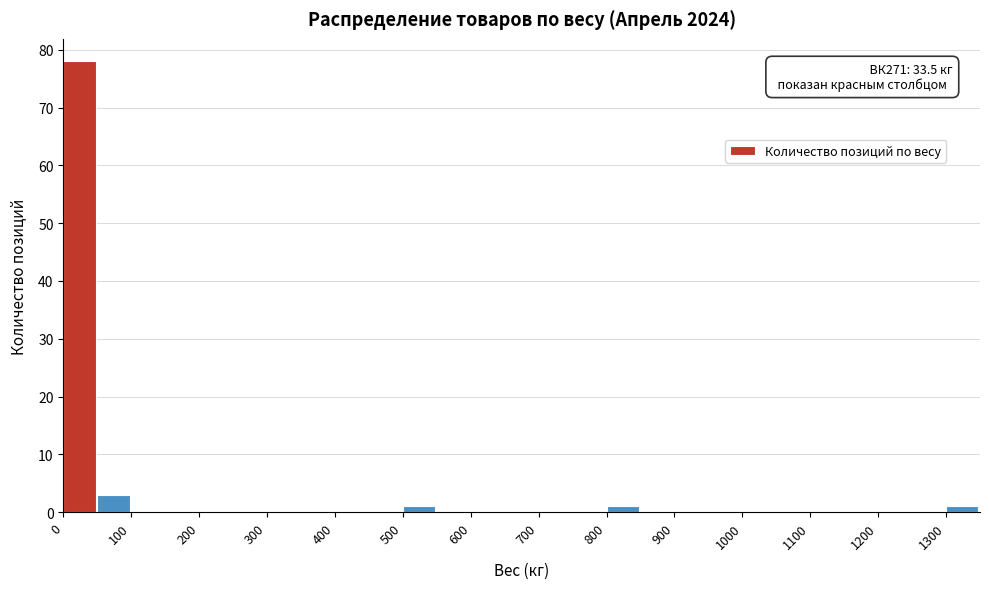

Which range on the x-axis has the tallest bar?

0 to 50